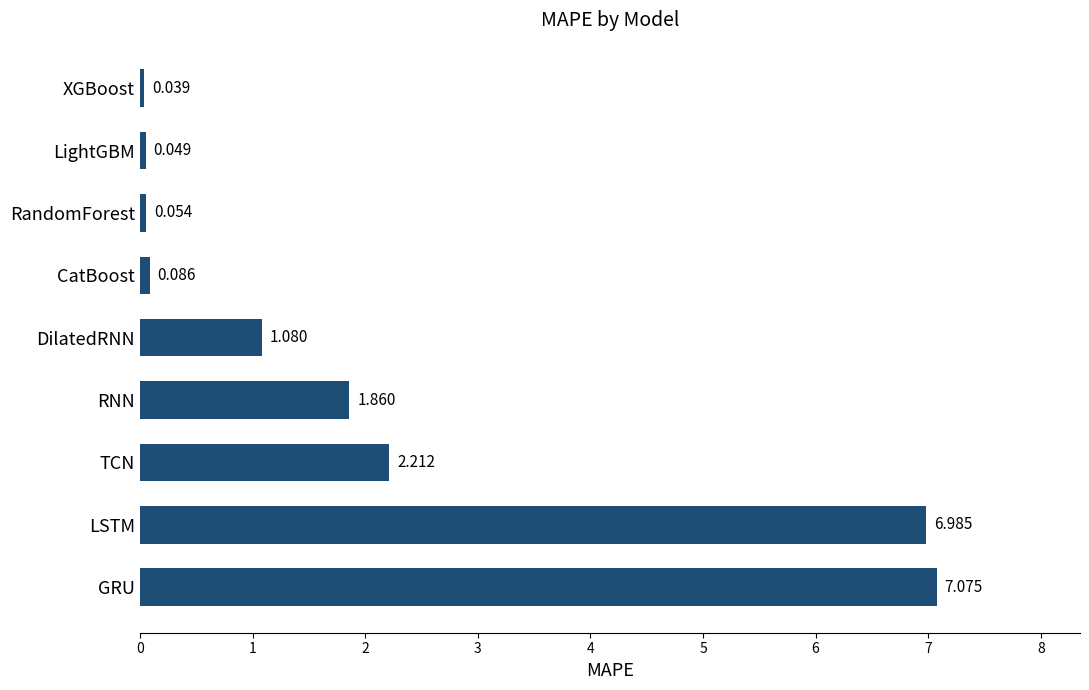

Between GRU and LightGBM, which is larger?

GRU